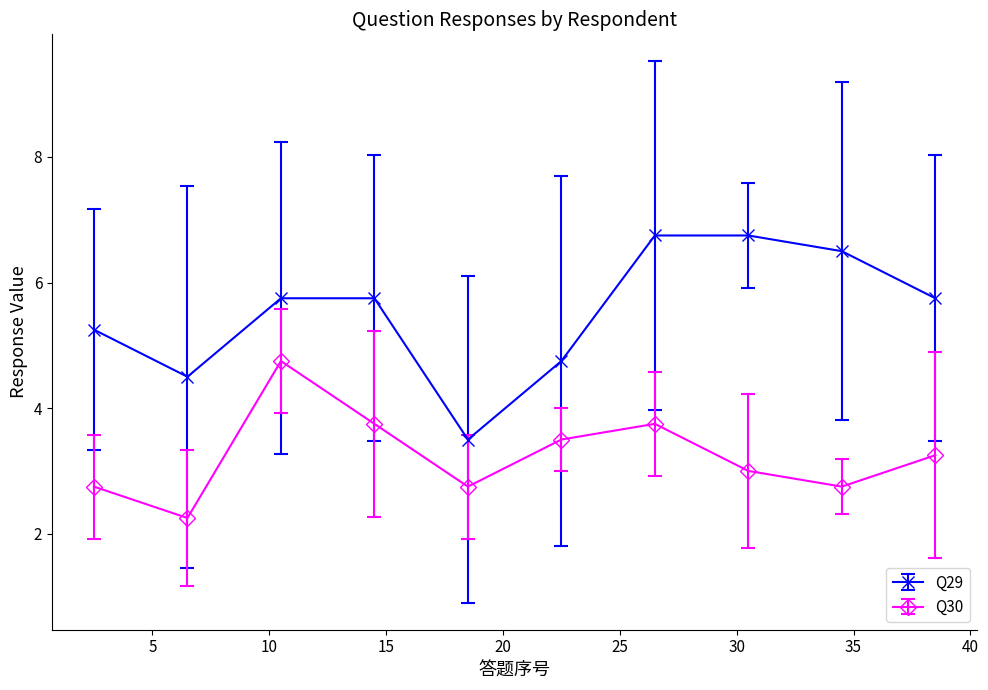

Rank the series by their maximum value, from highest to lowest.

Q29, Q30